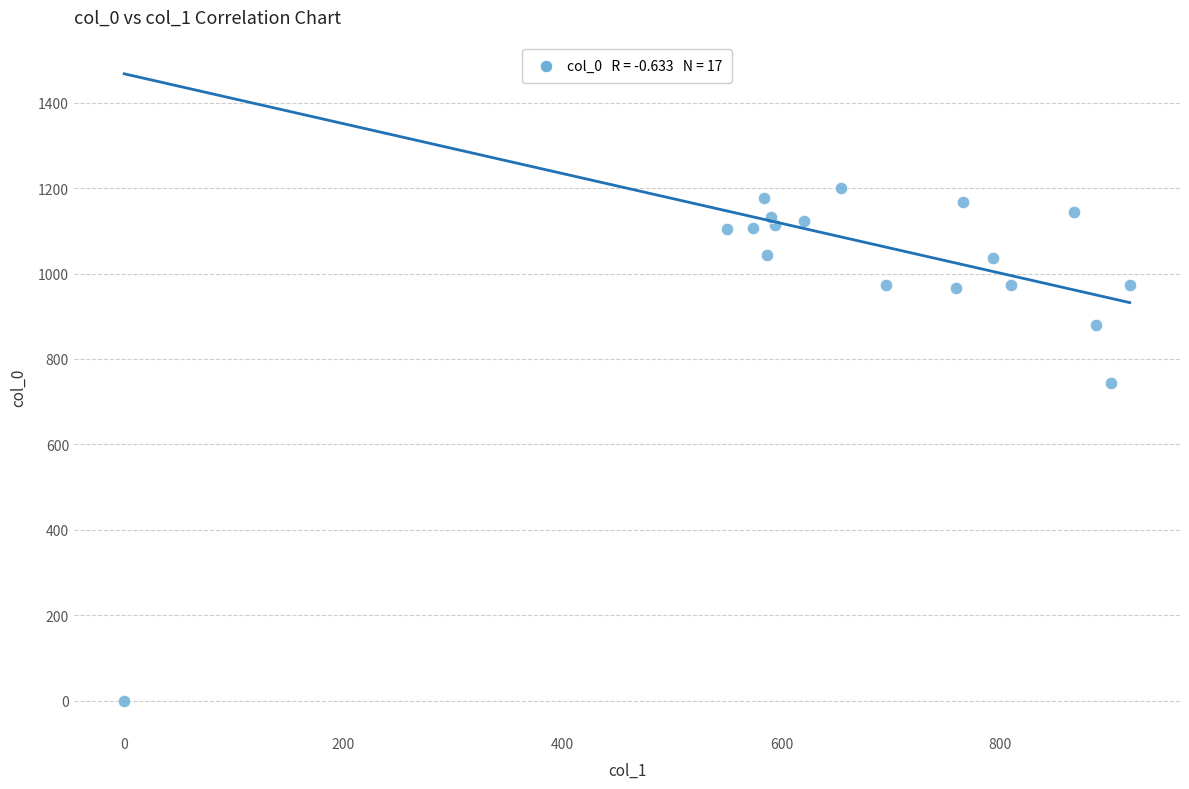

What is the range of Y values (max minus min)?

1200.0